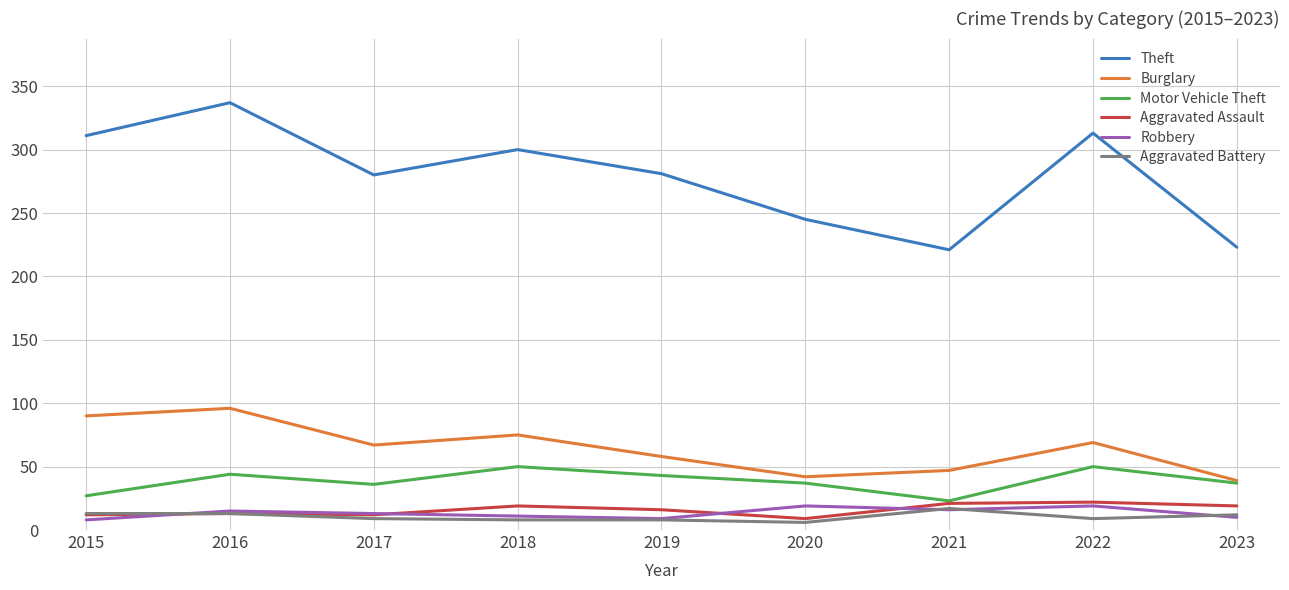

What is the sum of all Burglary values?

583